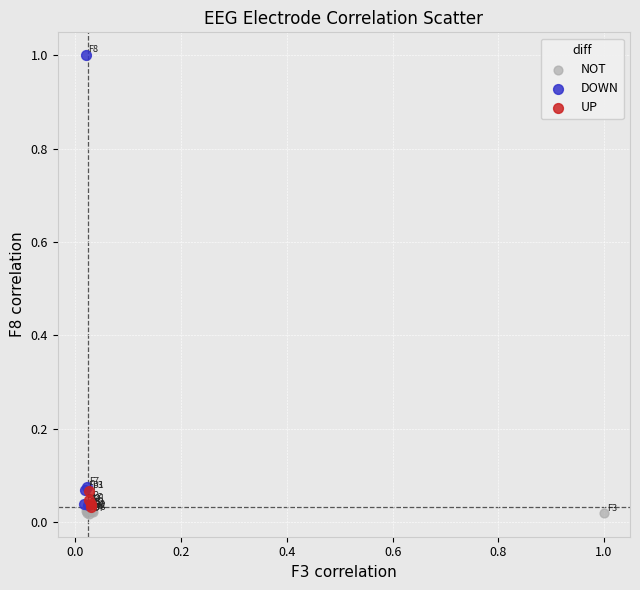

Which series has the largest Y range (max minus min)?

DOWN